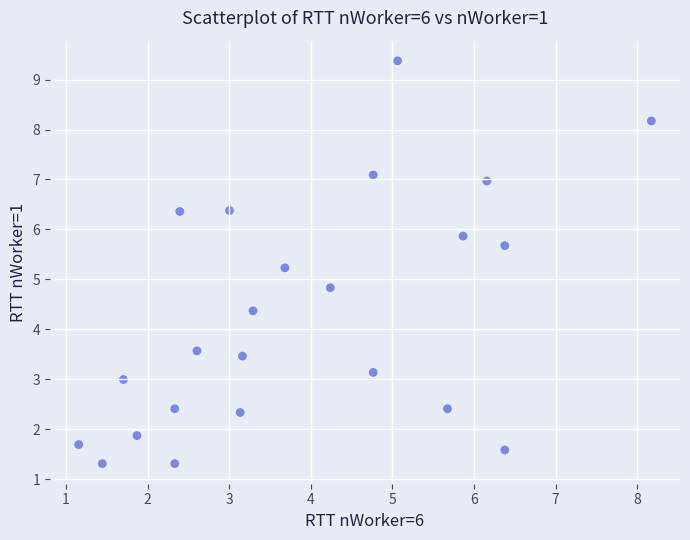

What is the range of Y values (max minus min)?

8.1